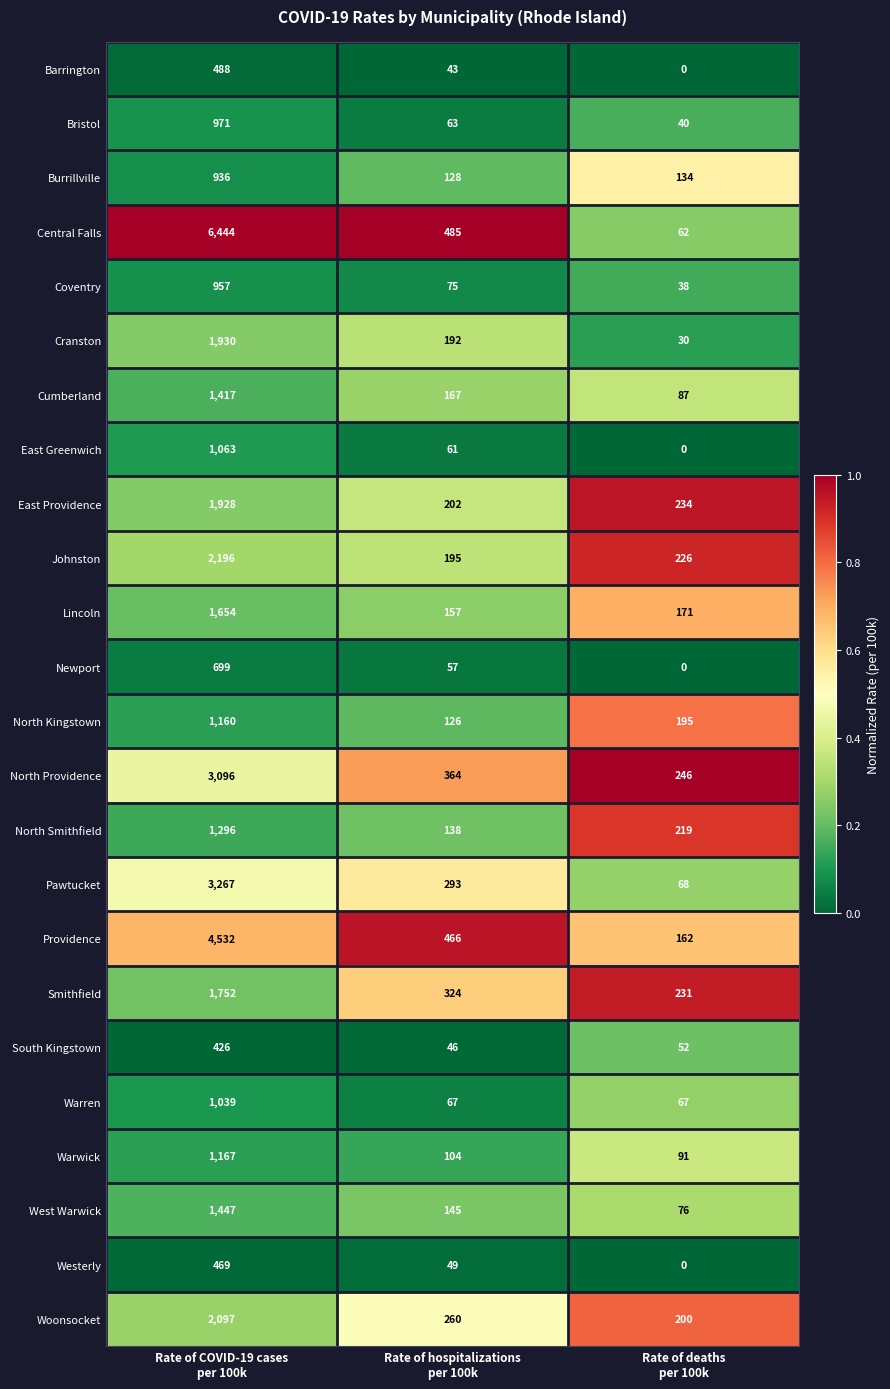

What is the difference between the maximum and minimum values in the Johnston series?

2001